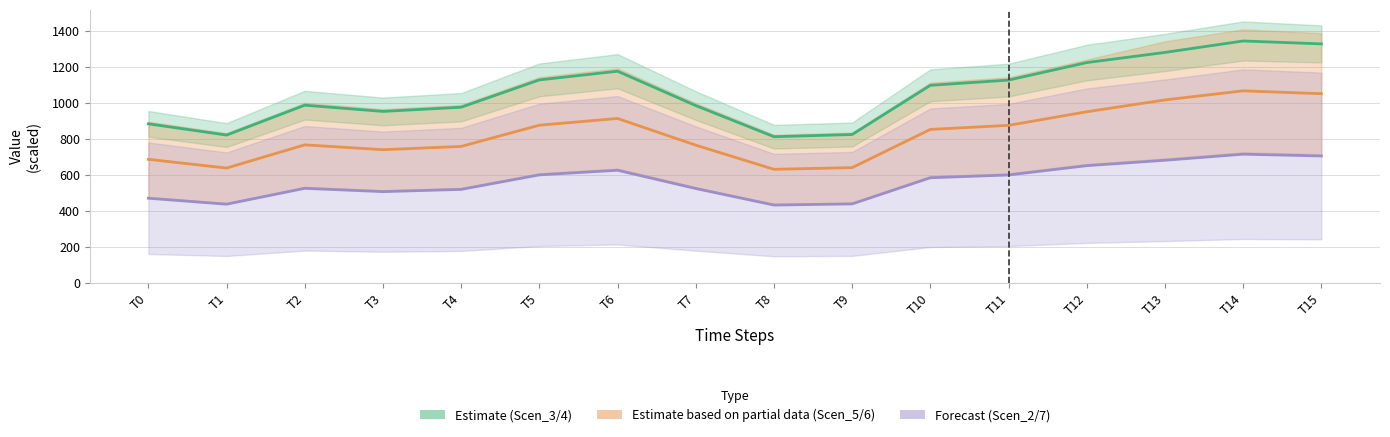

The value of Scen_7 at T14 is 1178.9. True or false?

False